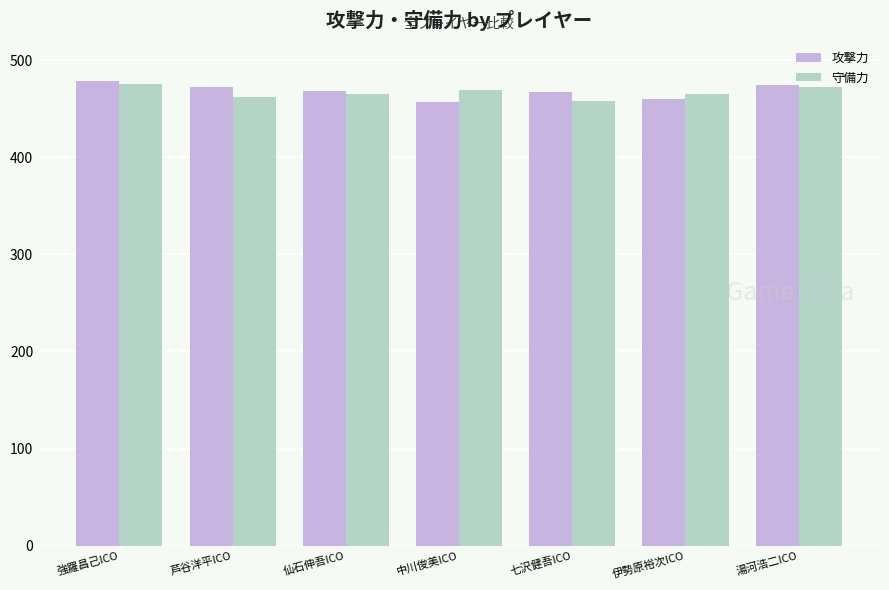

True or false: 攻撃力 has a value of 856 at 強羅昌己ICO.

False